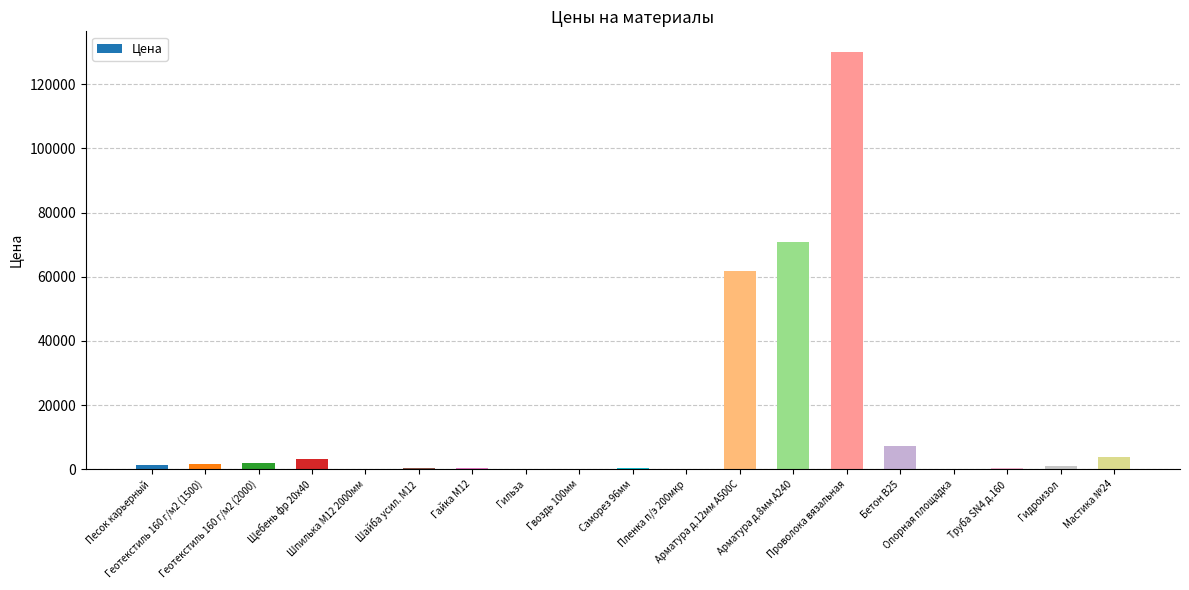

What is the maximum value shown in the chart?

130000.0